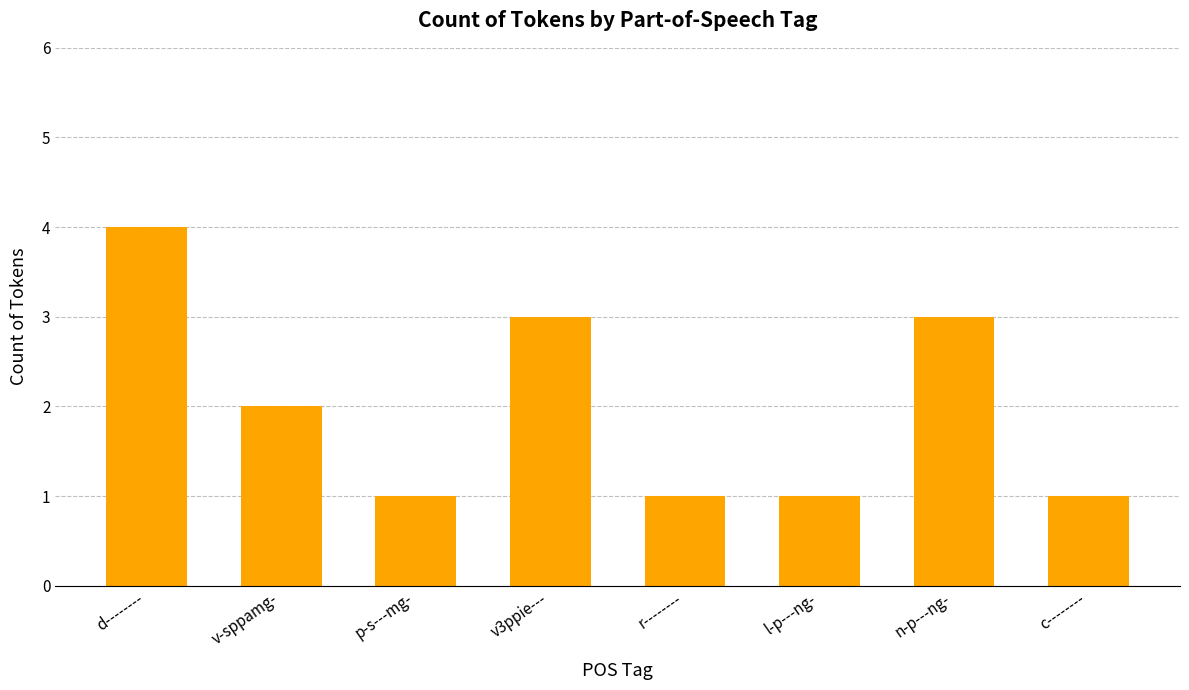

What is the approximate value at d--------?

4